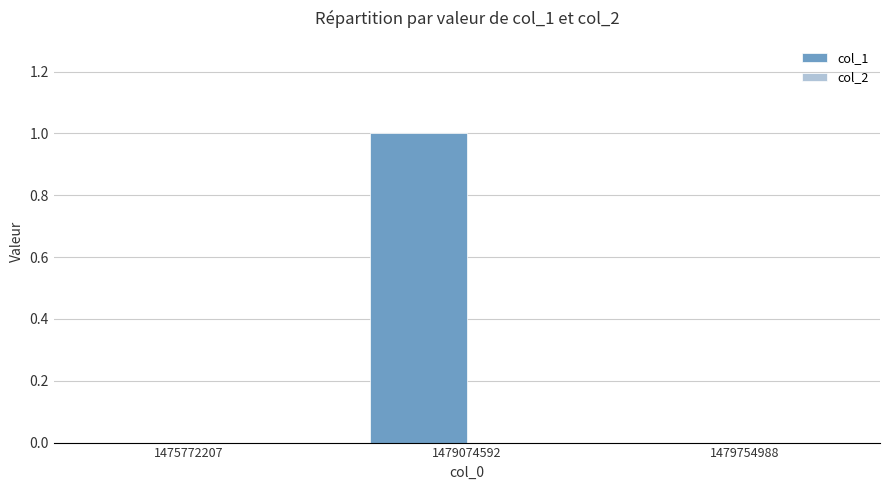

At which category does the chart reach its peak across all series?

1479074592